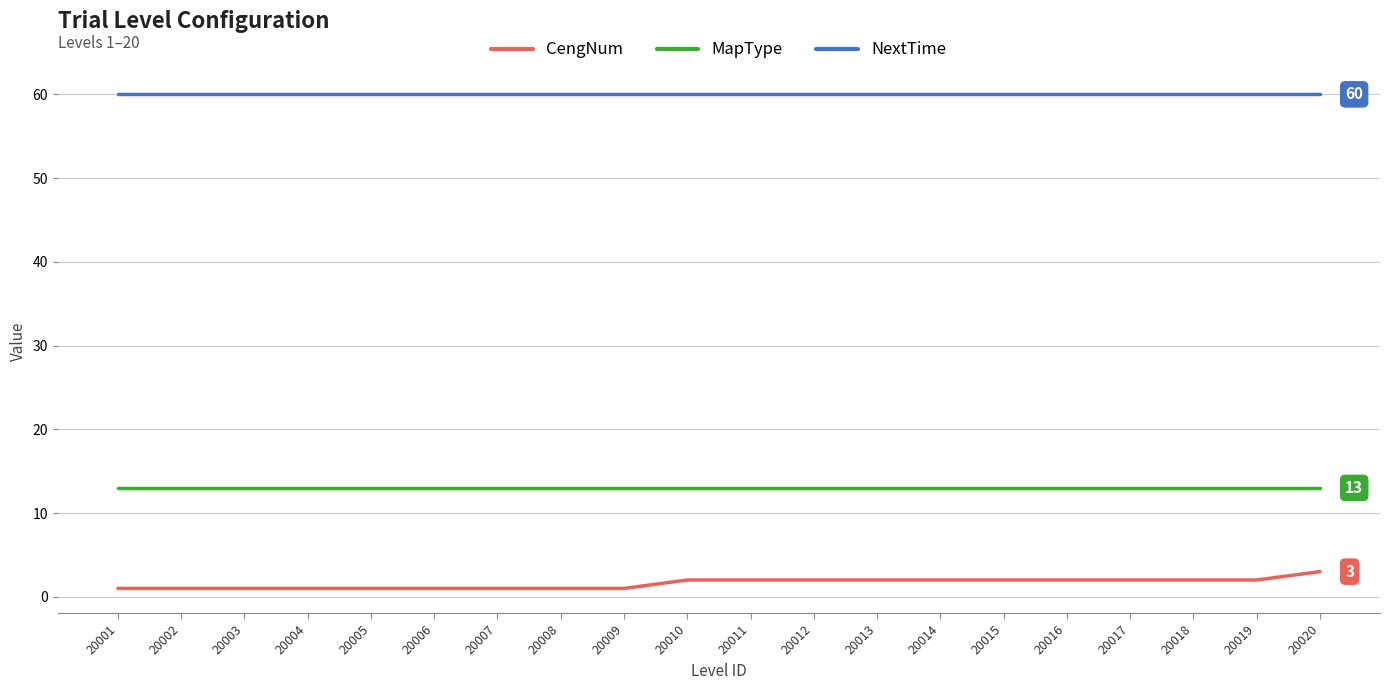

True or false: MapType and NextTime intersect in this chart.

False